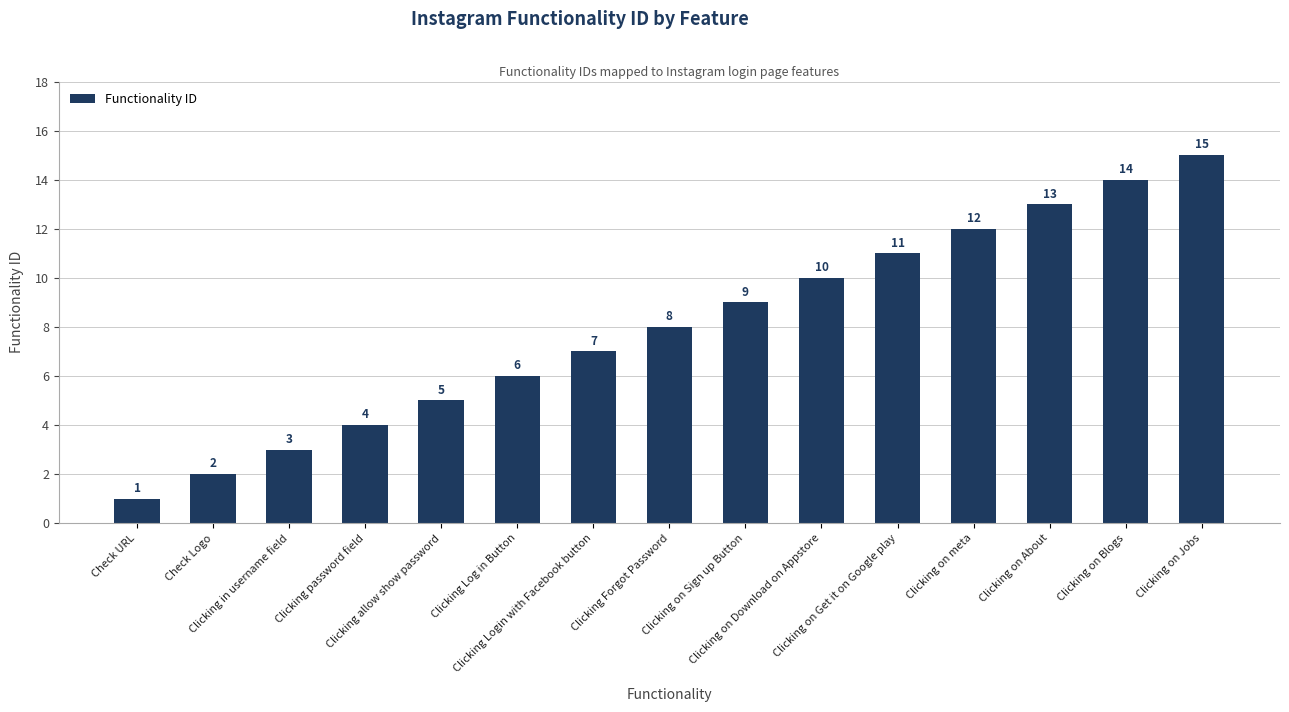

Reading left to right, what are all the values shown in this chart?

Check URL=1	Check Logo=2	Clicking in username field=3	Clicking password field=4	Clicking allow show password=5	Clicking Log in Button=6	Clicking Login with Facebook button=7	Clicking Forgot Password=8	Clicking on Sign up Button=9	Clicking on Download on Appstore=10	Clicking on Get it on Google play=11	Clicking on meta=12	Clicking on About=13	Clicking on Blogs=14	Clicking on Jobs=15